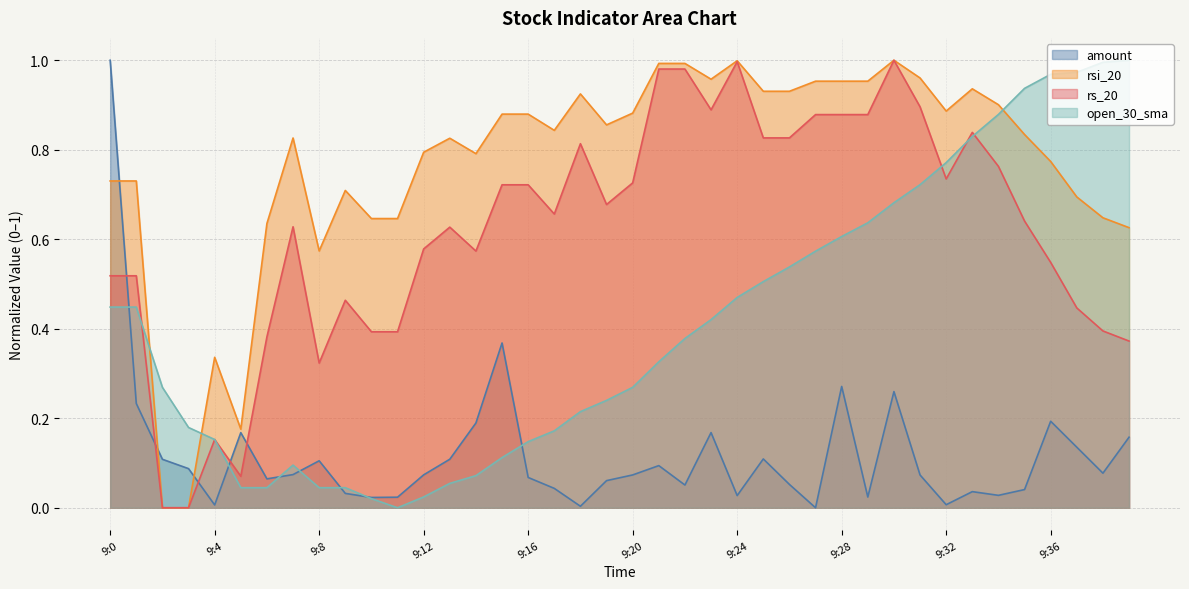

How many lines are shown in the chart?

4